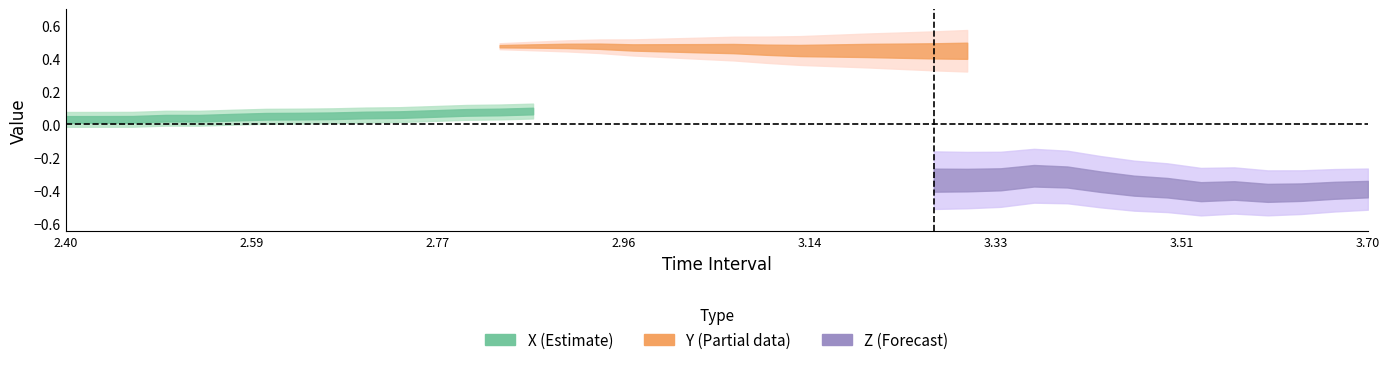

At 21, list the series in order from smallest to largest.

Z, X, Y